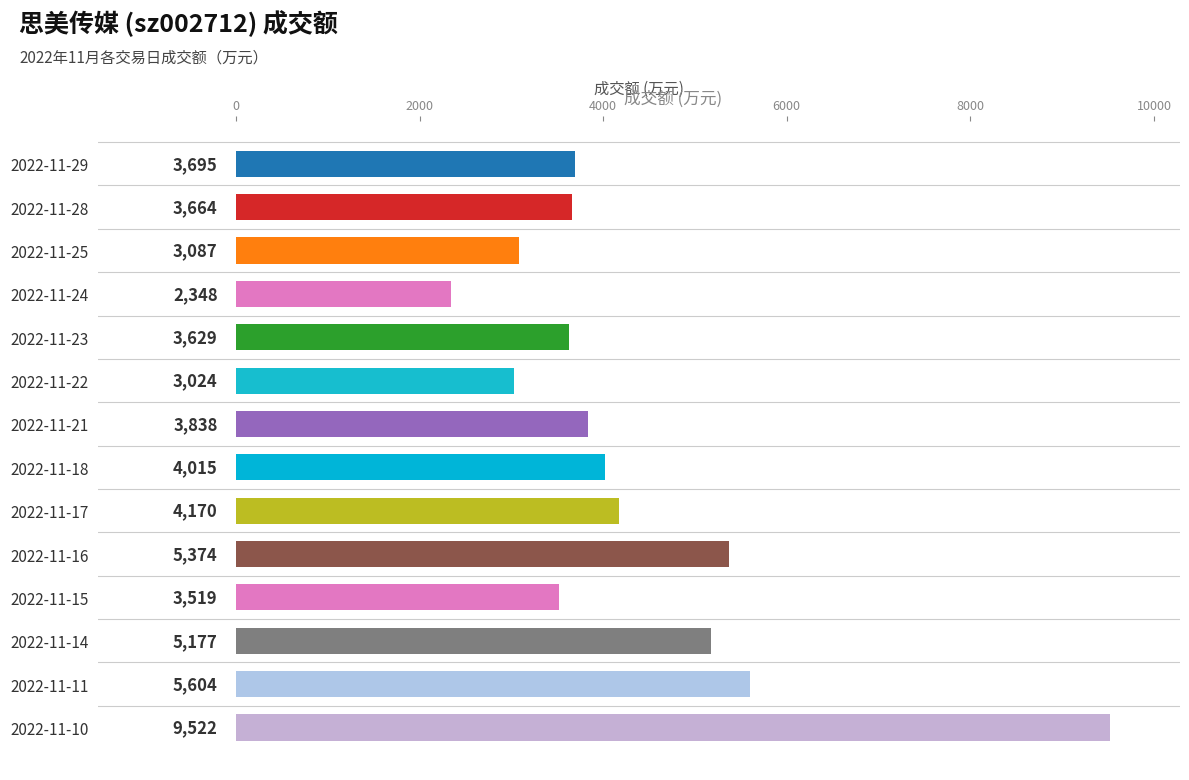

What is the maximum value shown in the chart?

9522